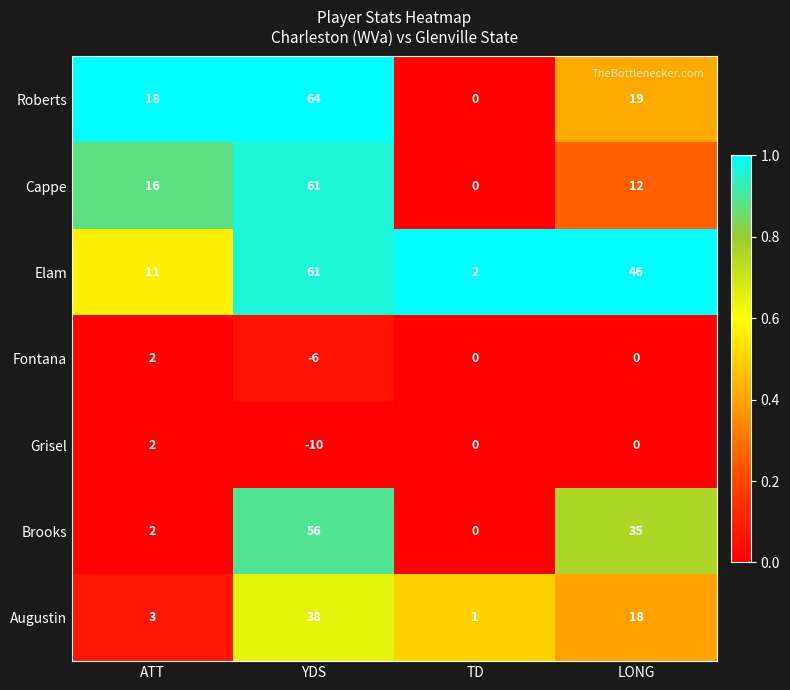

What is the total value across all series at ATT?

54